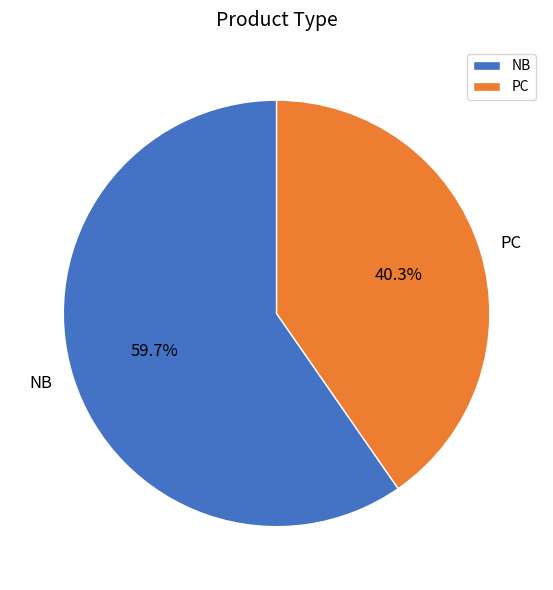

To the nearest percent, what percentage of the pie is NB?

60%